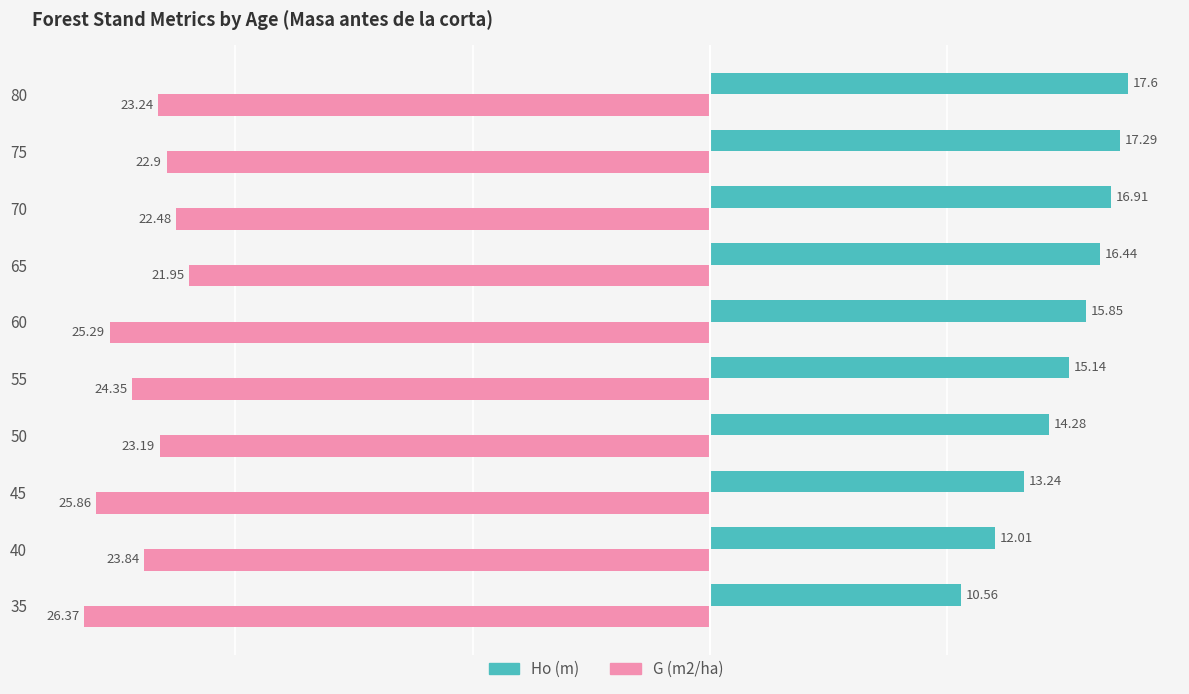

What is the sum of all Ho (m) values?

149.3